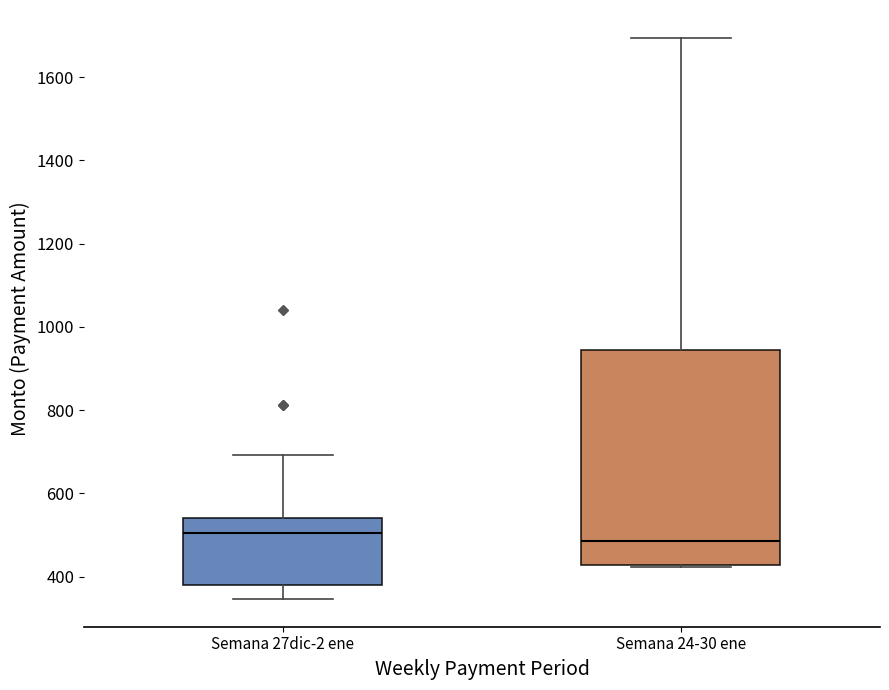

Which box is the tallest, from its lower edge to its upper edge?

Semana 24-30 ene